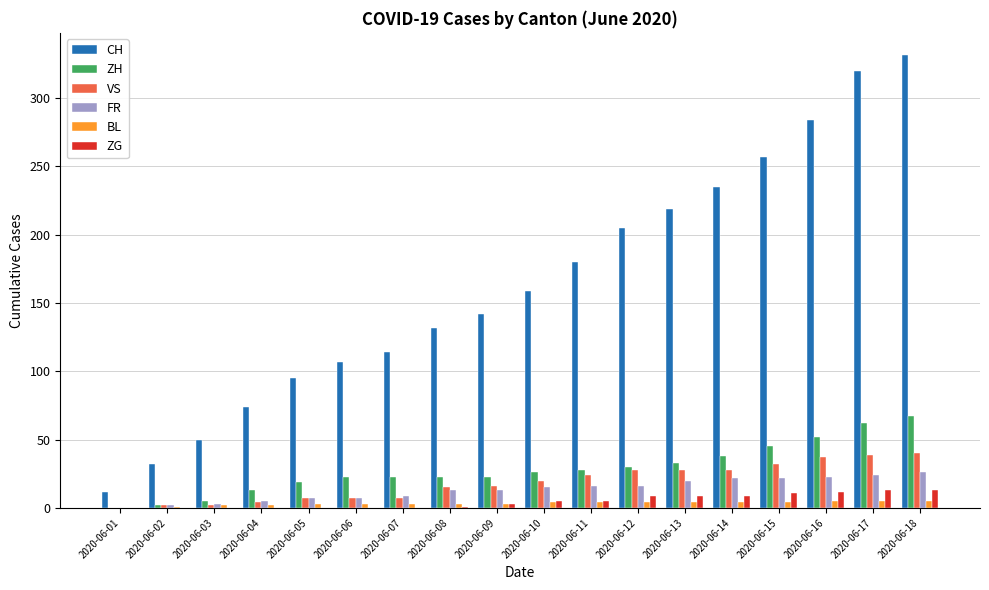

What is the sum of all FR values?

243